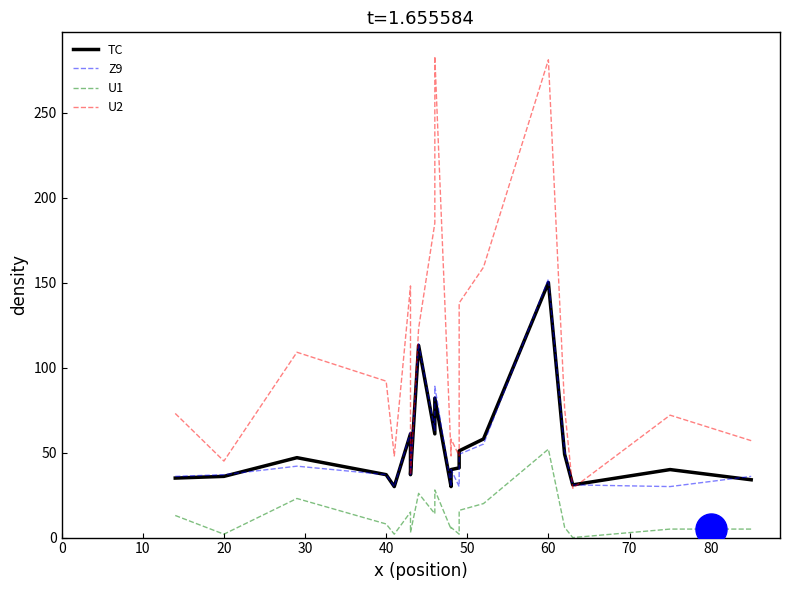

What are all the series names shown in the legend?

TC, Z9, U1, U2